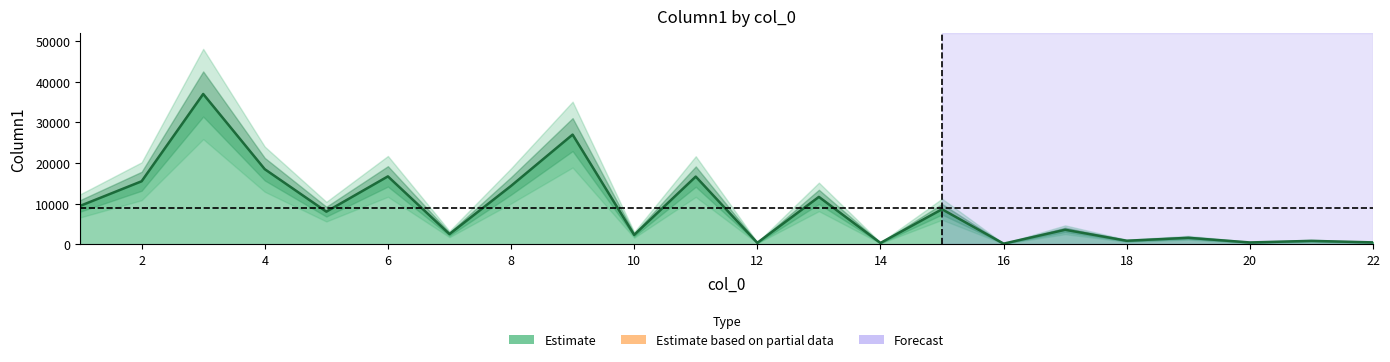

At which category does the data reach its first local valley?

5